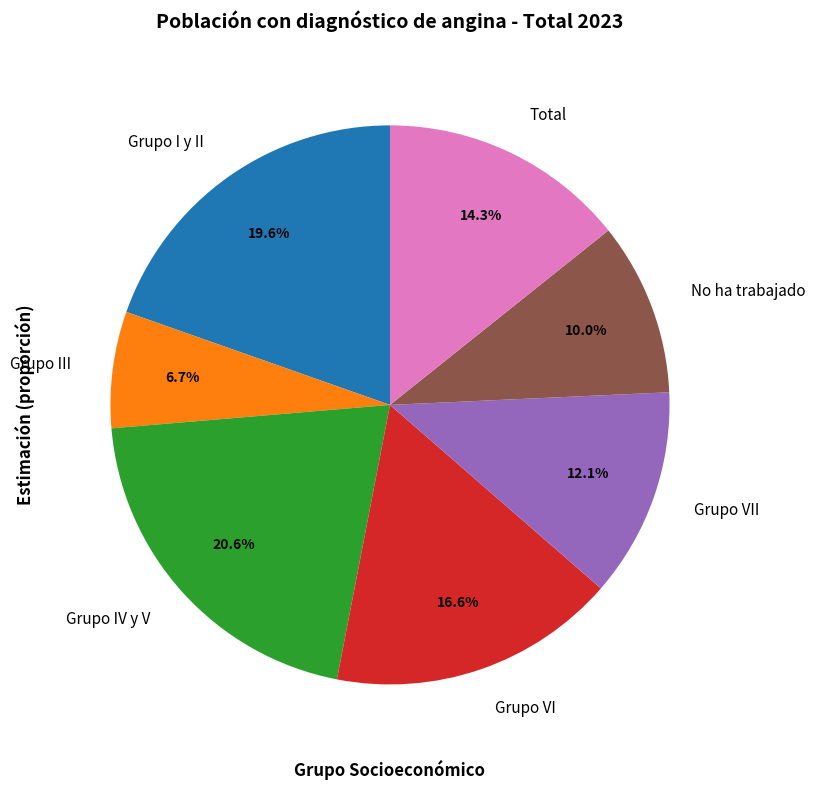

True or false: Grupo VI accounts for 17% of the total.

True